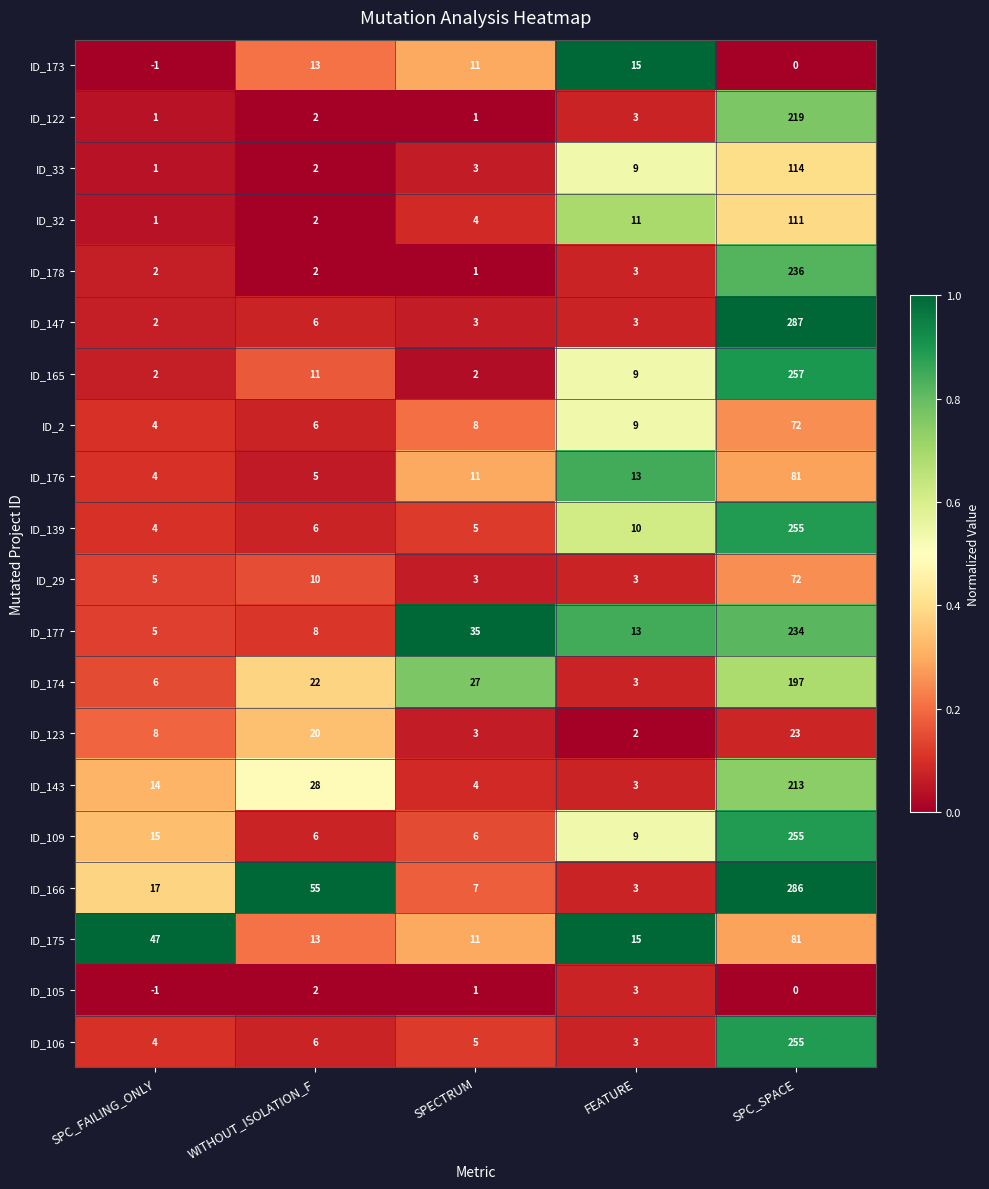

Which label corresponds to the largest value in the chart?

SPC_SPACE